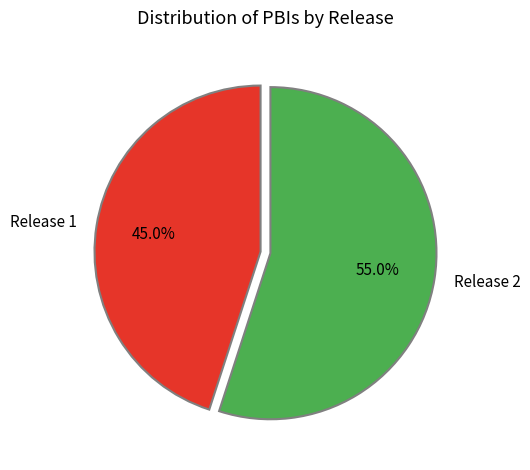

Approximately how many times larger is the value at Release 1 compared to Release 2?

0.8